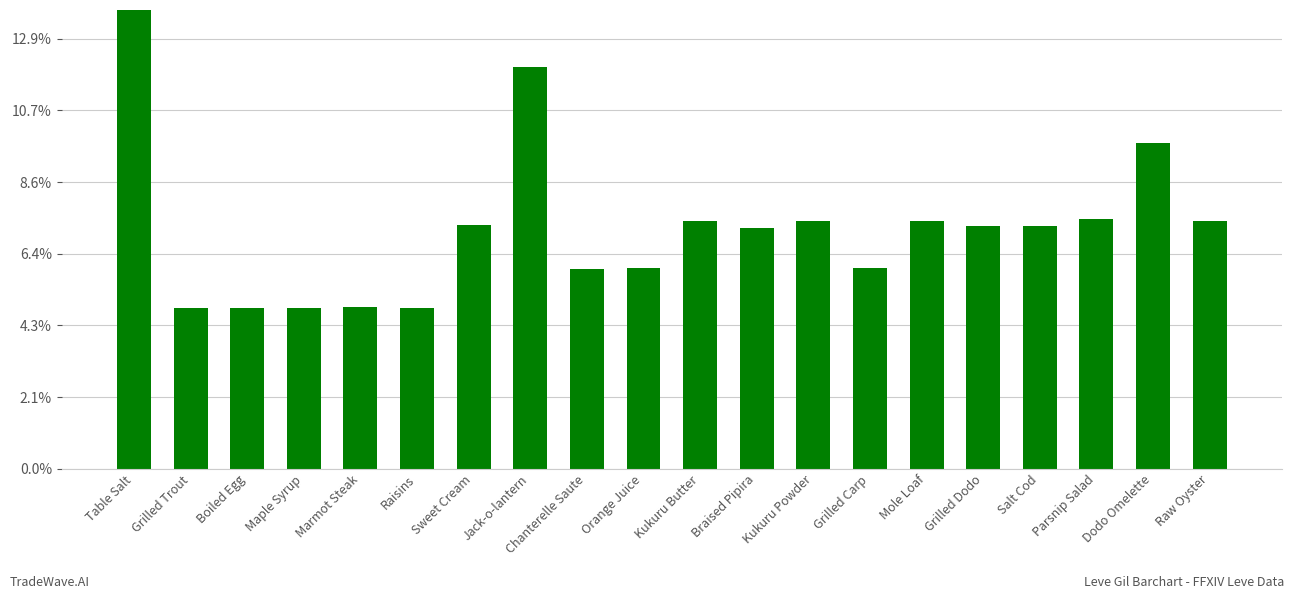

The chart shows a value of 183 at Grilled Carp. True or false?

False